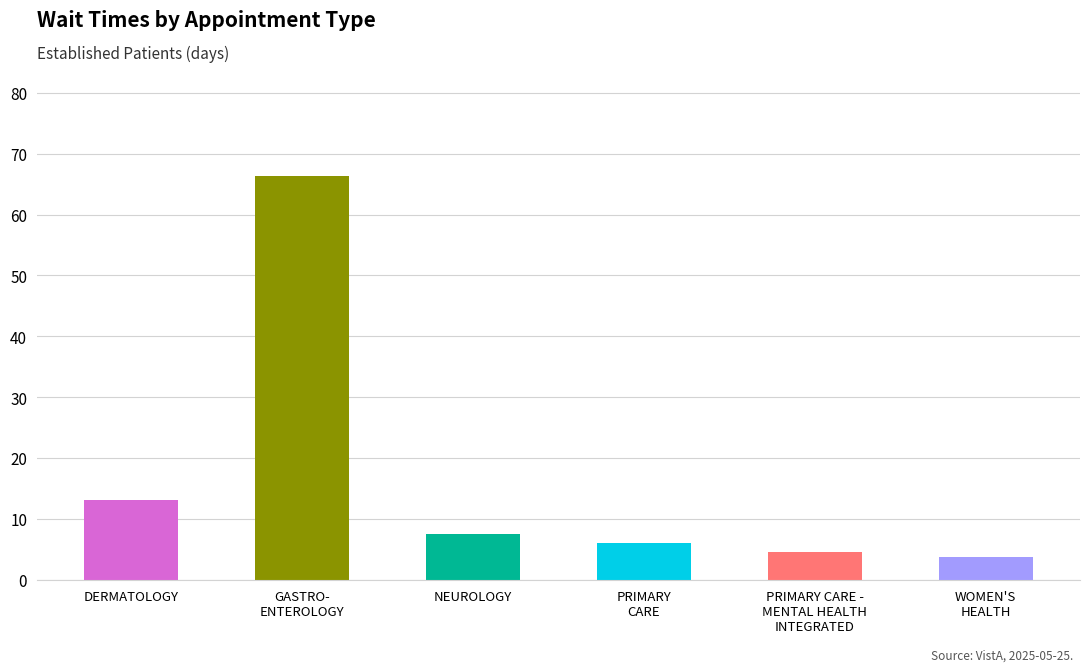

What is the label of the 5th bar from the left?

PRIMARY CARE -
MENTAL HEALTH
INTEGRATED